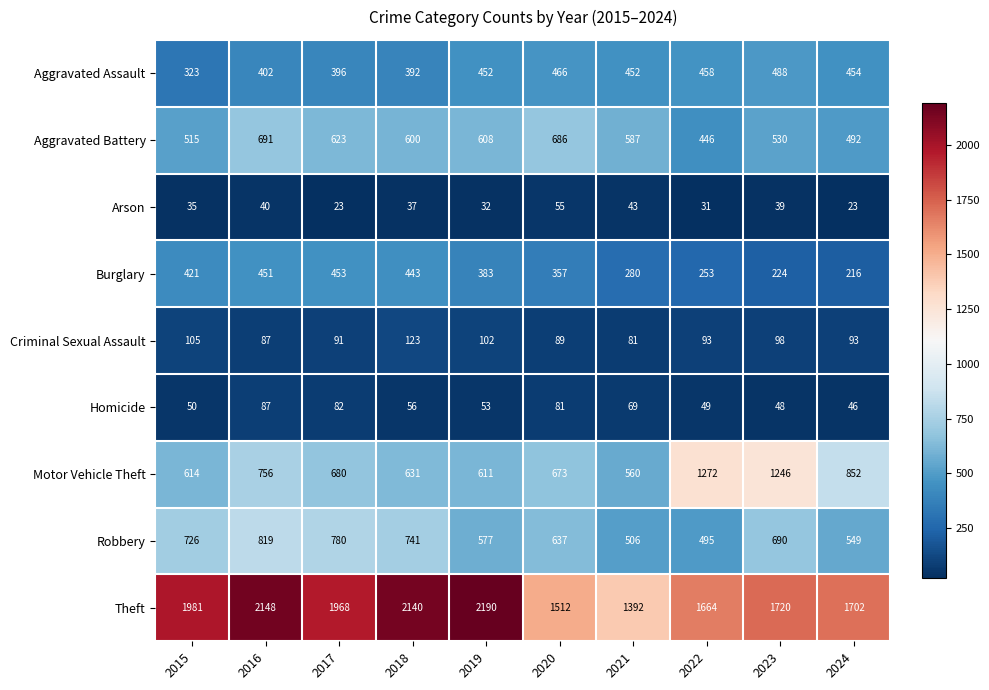

At which label does Burglary reach its peak?

2017